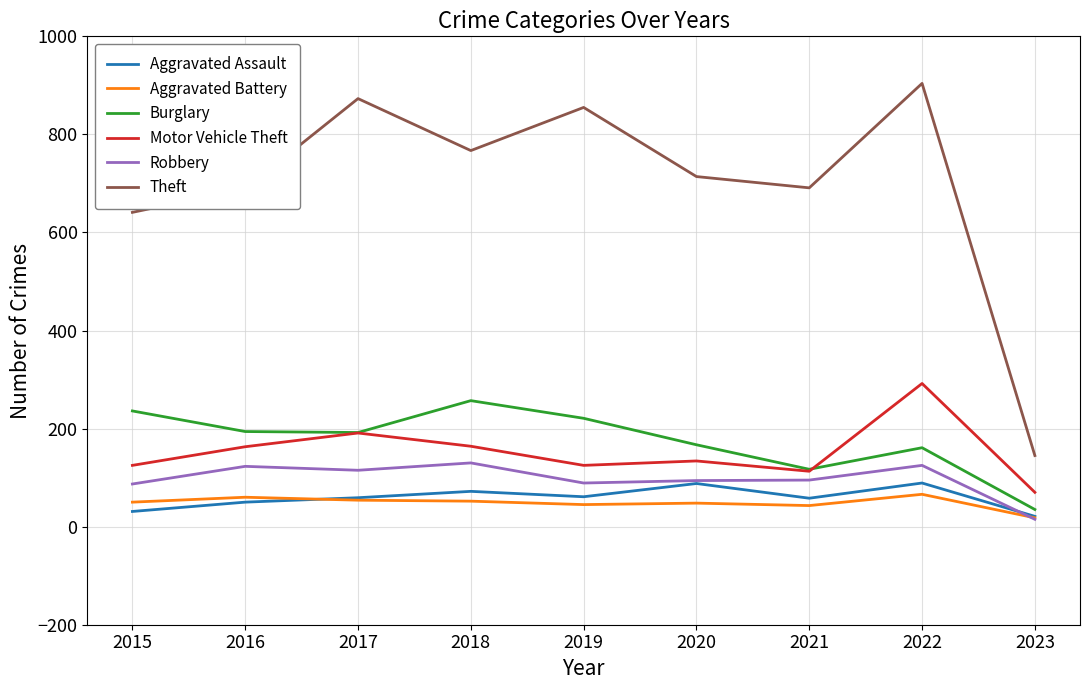

Which series changed the most between 2019 and 2020?

Theft